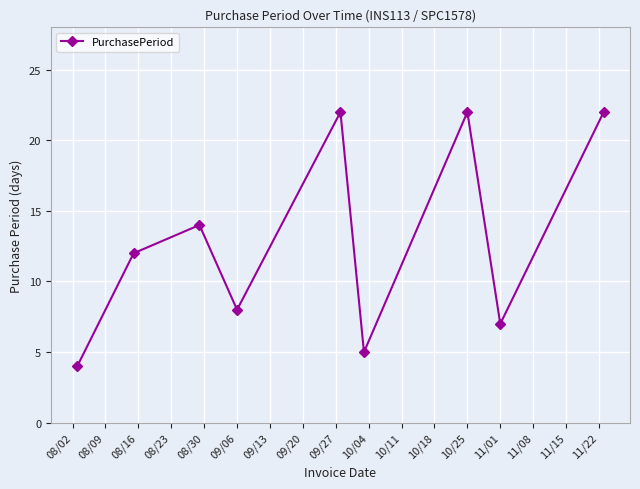

Count the number of data series in this chart.

1